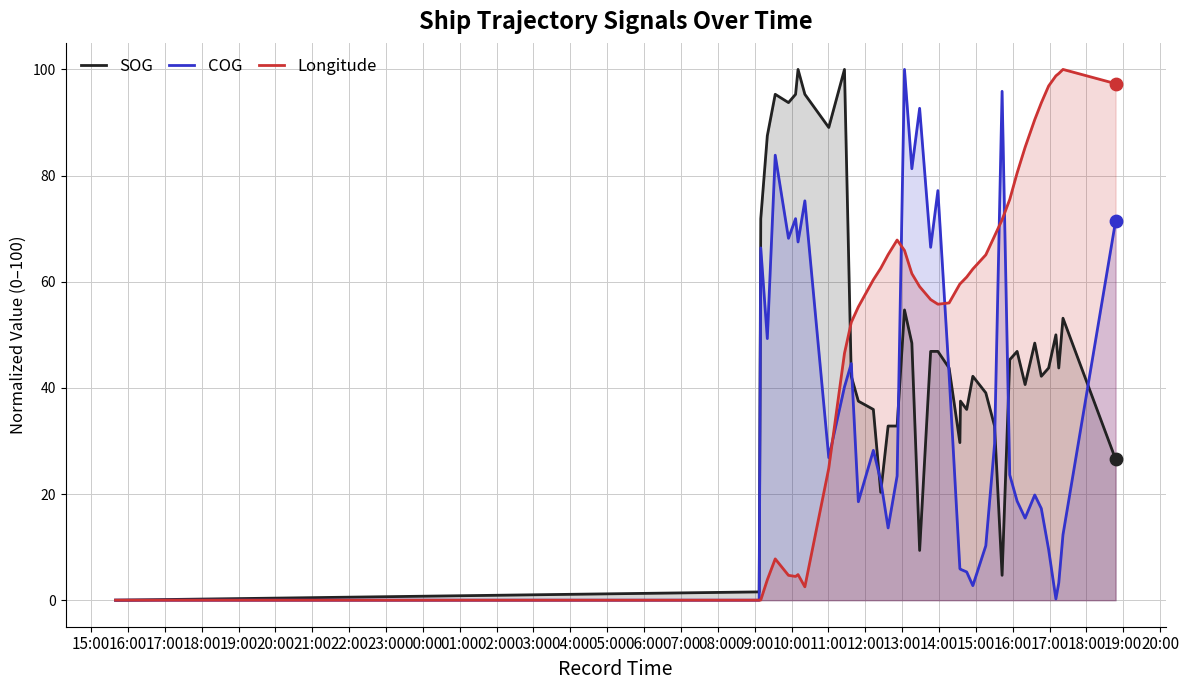

Which series reaches the minimum Y coordinate?

SOG